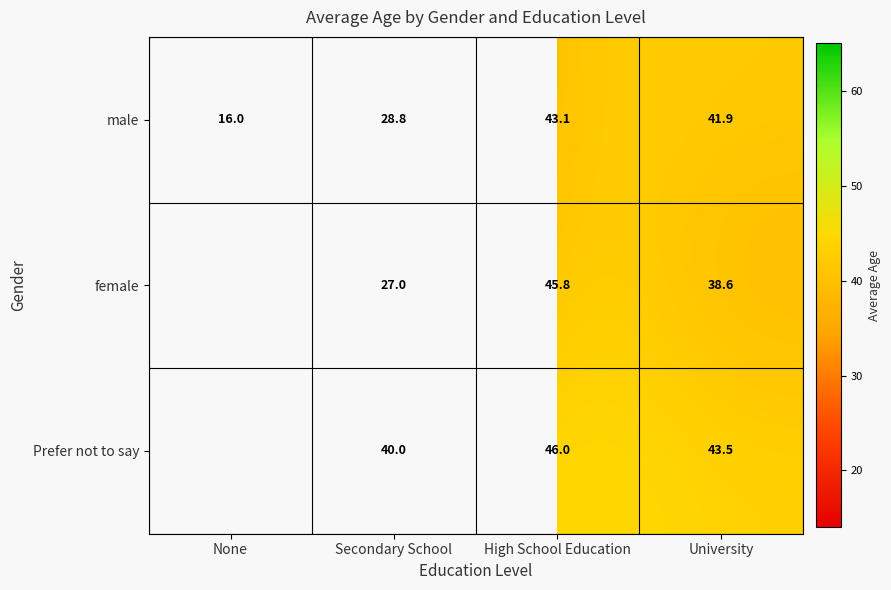

At which category is the sum across all series the highest?

High School Education